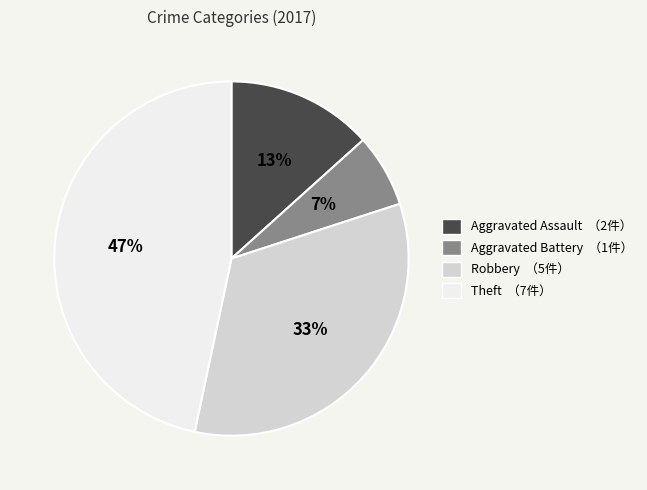

Do Theft （7件） and Aggravated Assault （2件） together represent more than half of the pie?

Yes